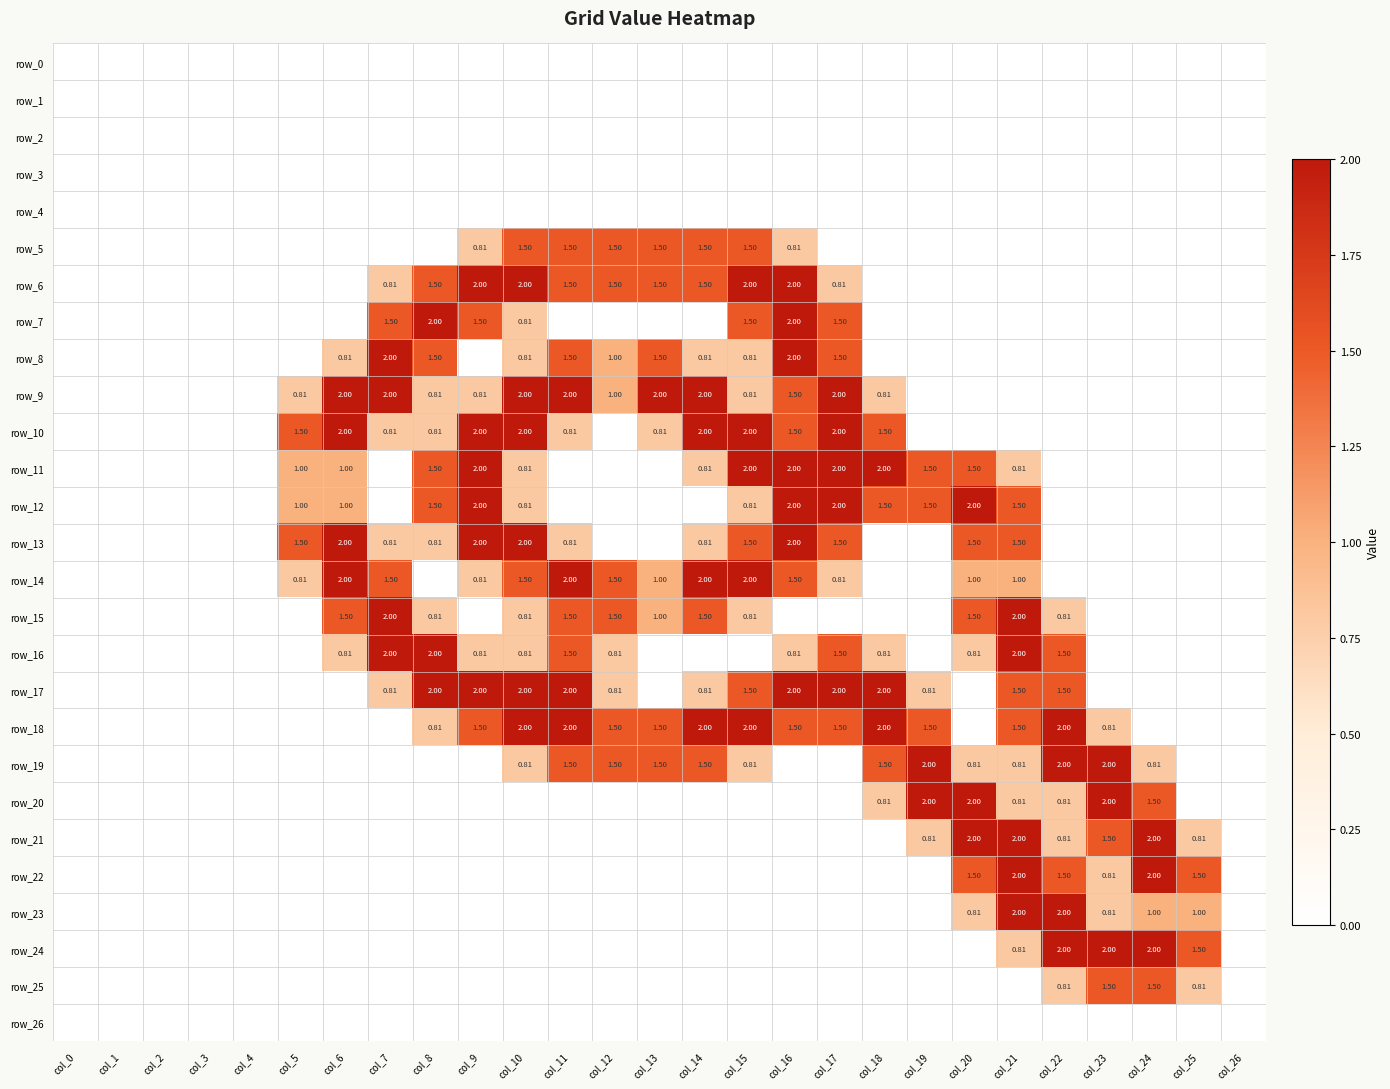

List the labels in order of row_6 value, smallest first.

col_0, col_1, col_2, col_3, col_4, col_5, col_6, col_18, col_19, col_20, col_21, col_22, col_23, col_24, col_25, col_26, col_7, col_17, col_8, col_11, col_12, col_13, col_14, col_9, col_10, col_15, col_16